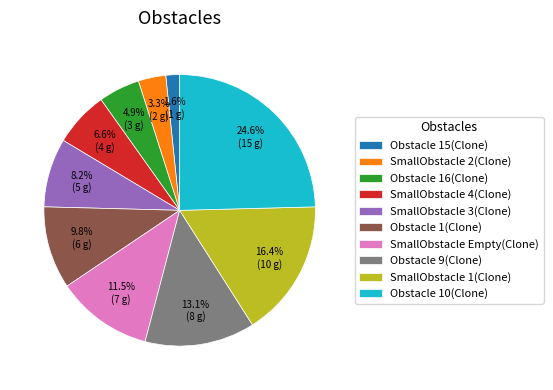

Is it true that SmallObstacle 3(Clone) is 8% of the pie?

True